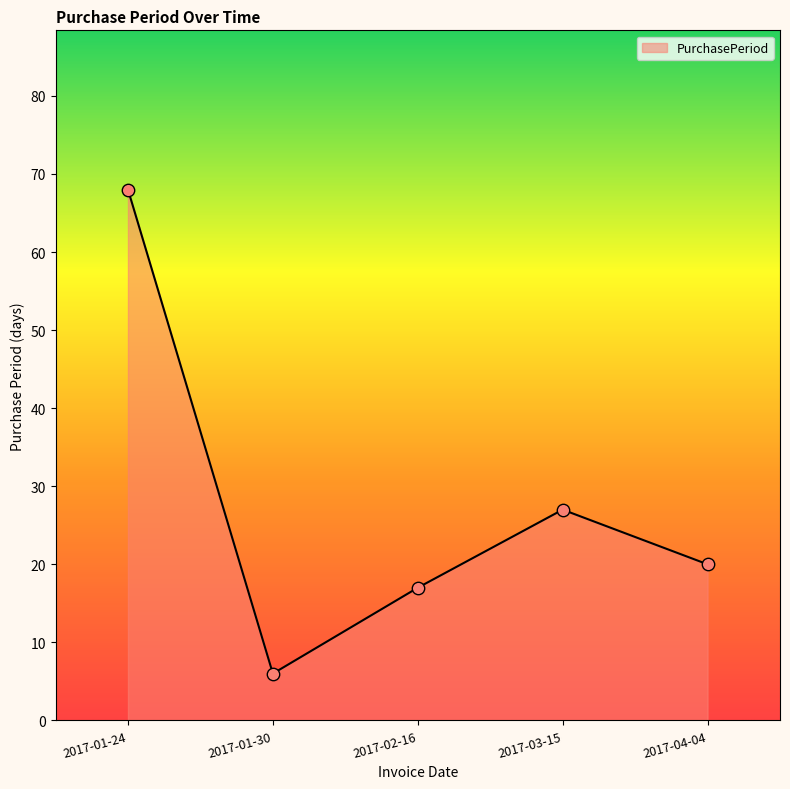

Approximately how many times larger is the value at 2017-01-30 compared to 2017-02-16?

0.4